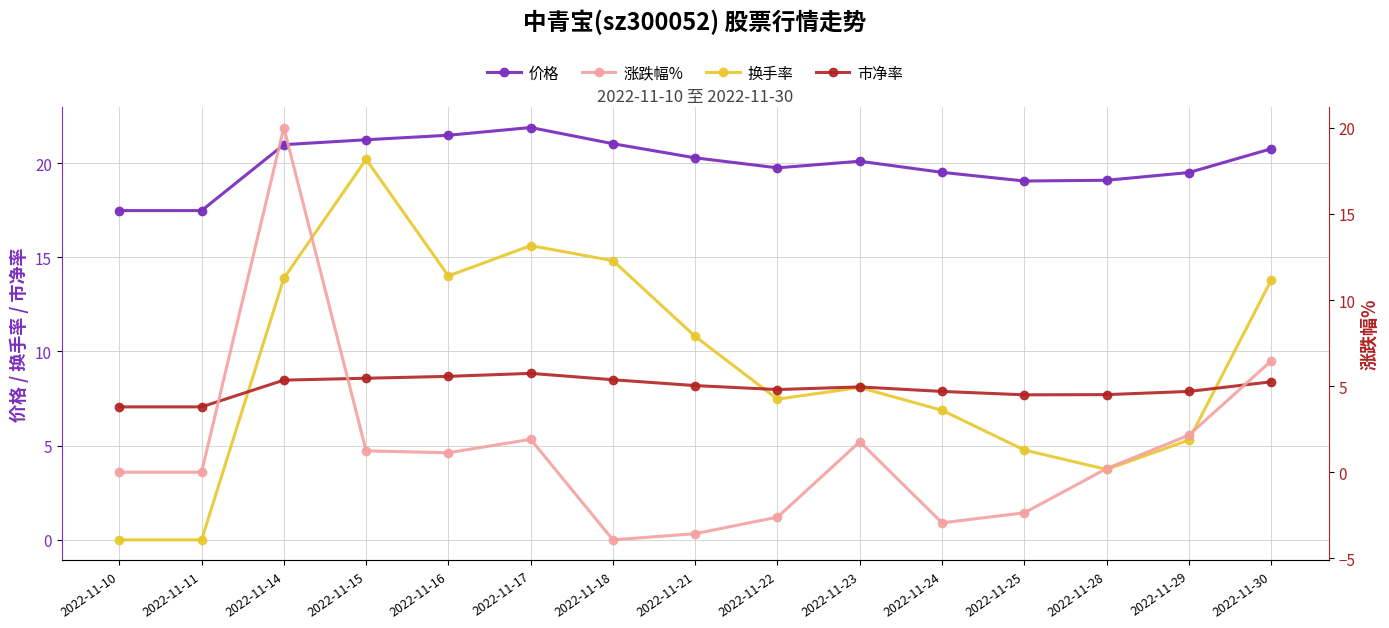

What is the difference between the 涨跌幅% values at 2022-11-18 and 2022-11-17?

5.8